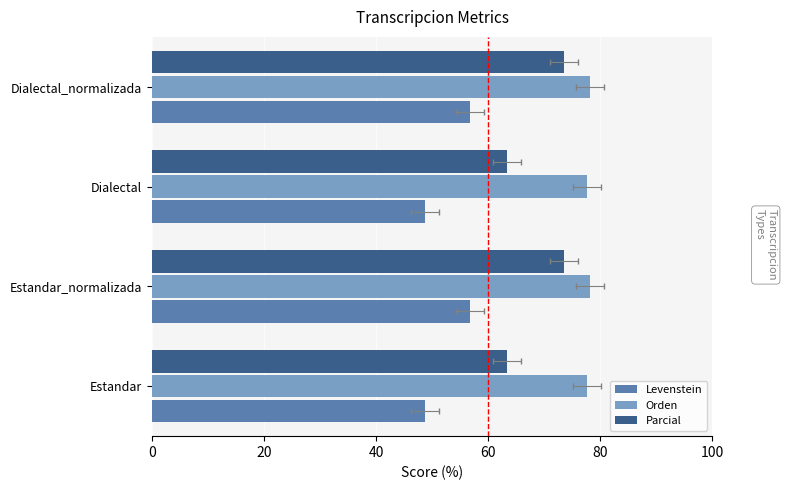

How many data points does each series have?

4